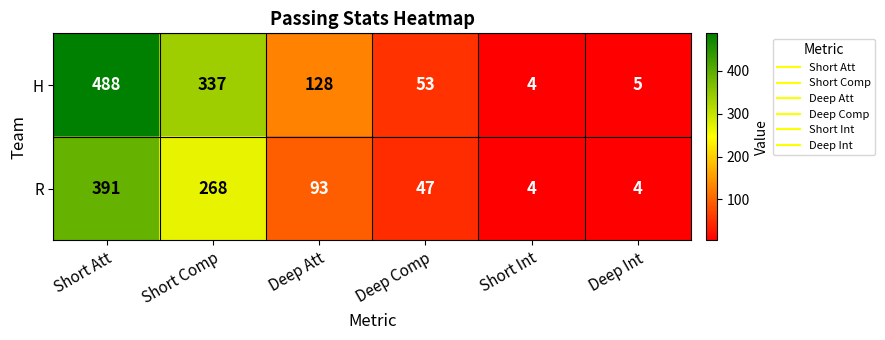

Reading left to right, transcribe all the data shown in this chart.

H: 488	337	128	53	4	5
R: 391	268	93	47	4	4